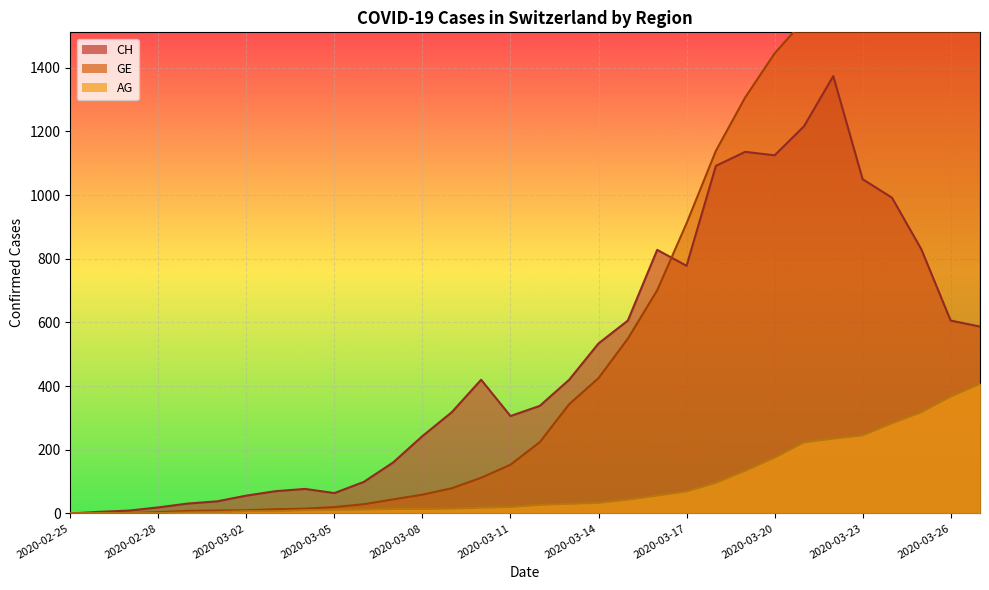

True or false: AG and GE intersect in this chart.

False